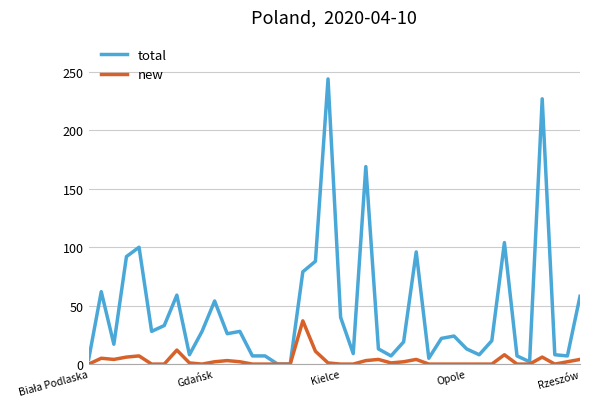

What are all the series names shown in the legend?

total, new